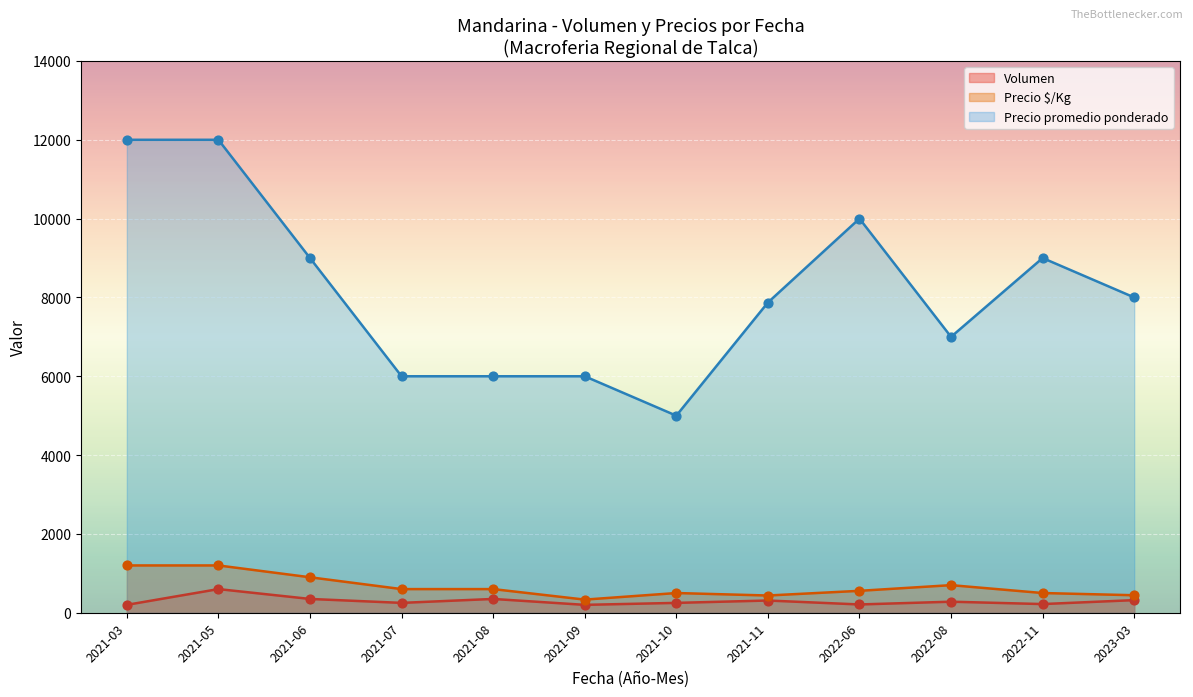

Which series reaches the minimum Y coordinate?

Volumen